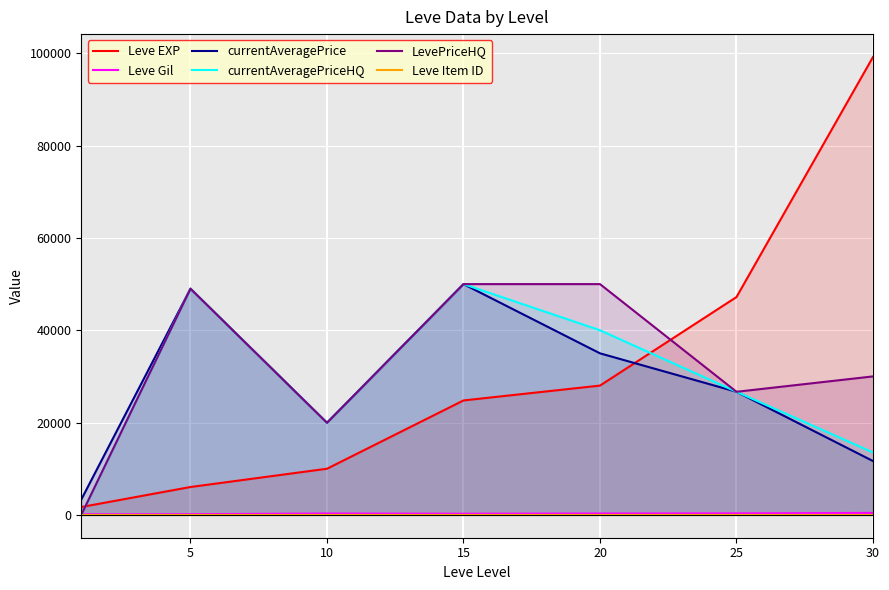

What is the sum of all LevePriceHQ values?

225623